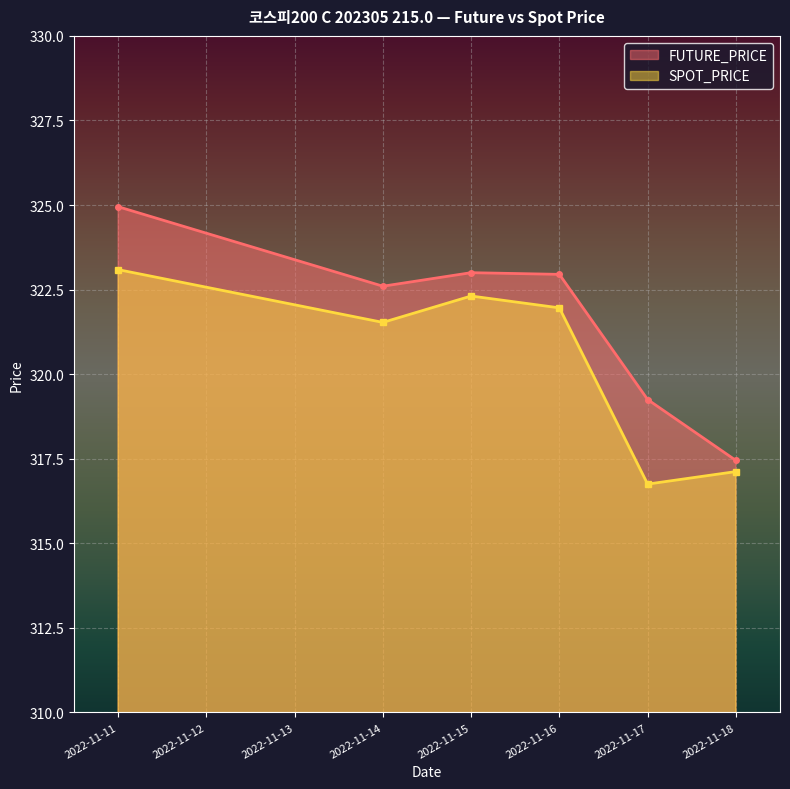

The FUTURE_PRICE series shows 226.2 at 2022-11-11. True or false?

False